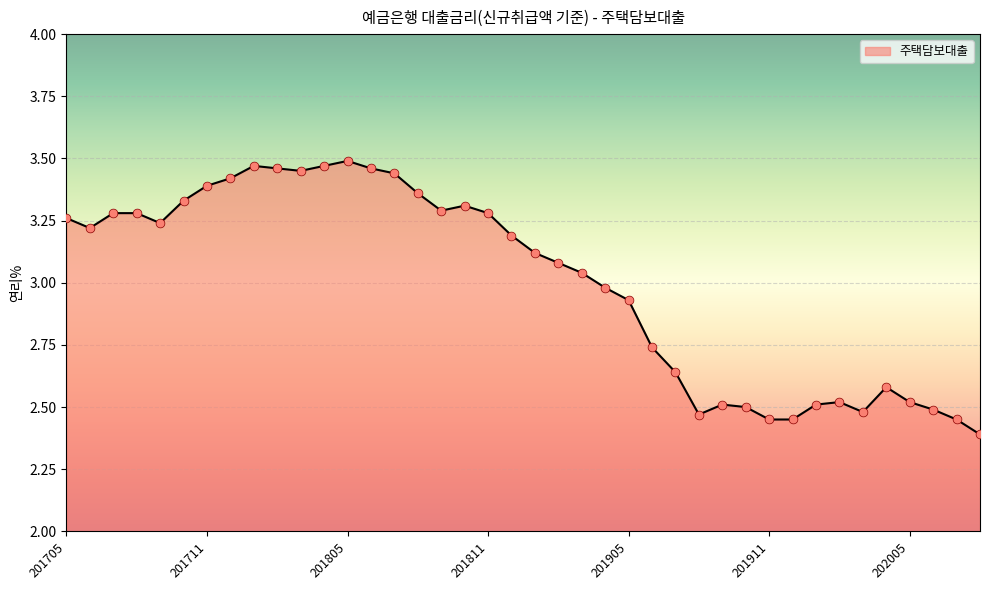

What is the difference between the maximum and minimum values?

1.1